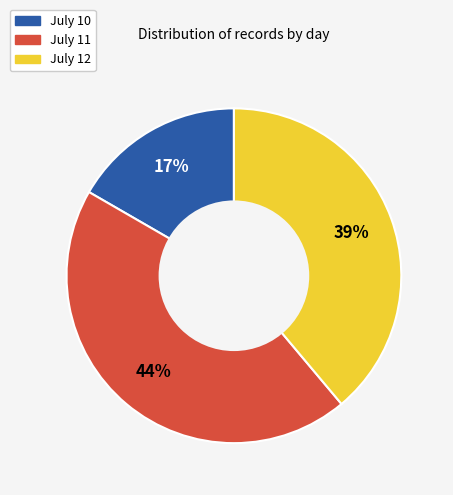

Does any single category account for the majority?

No